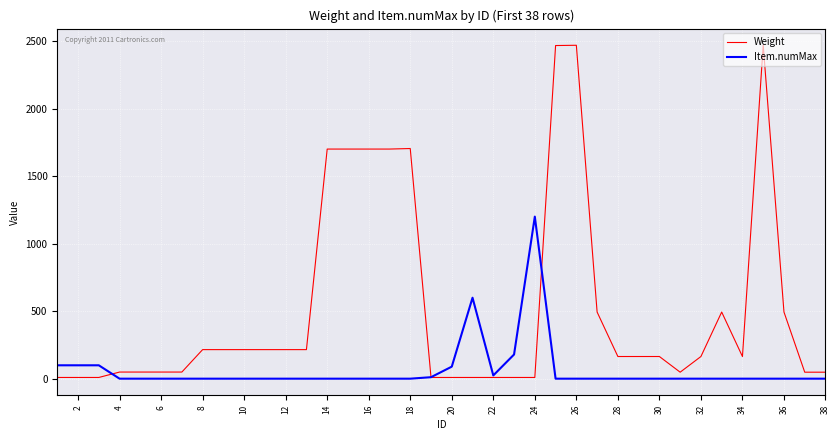

List the series in order of their peak value, lowest first.

Item.numMax, Weight